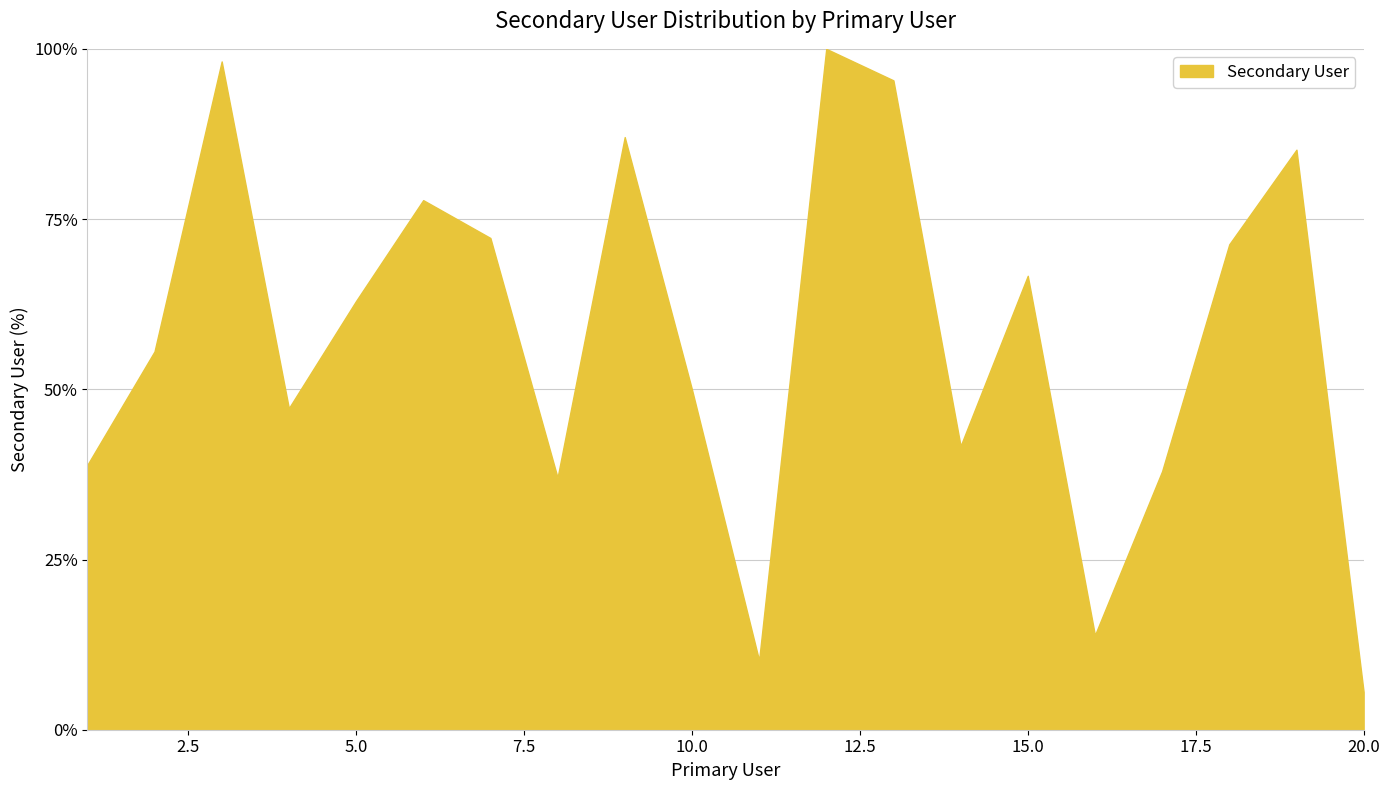

What is the smallest value displayed?

5.6